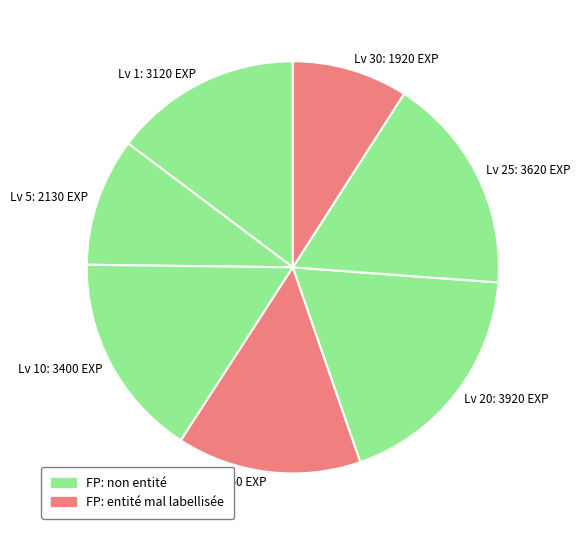

Is there any slice that represents more than half of the pie?

No